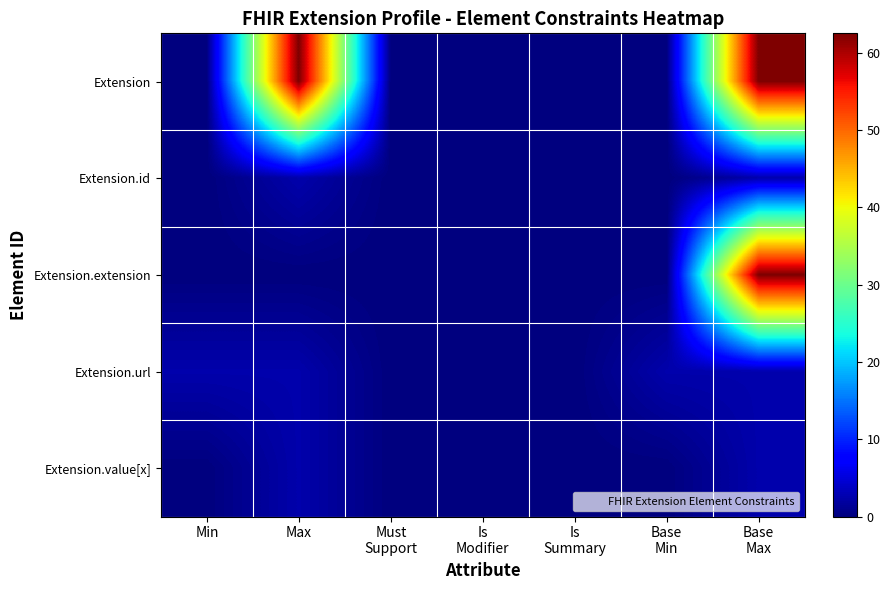

Count the number of categories in the chart.

7